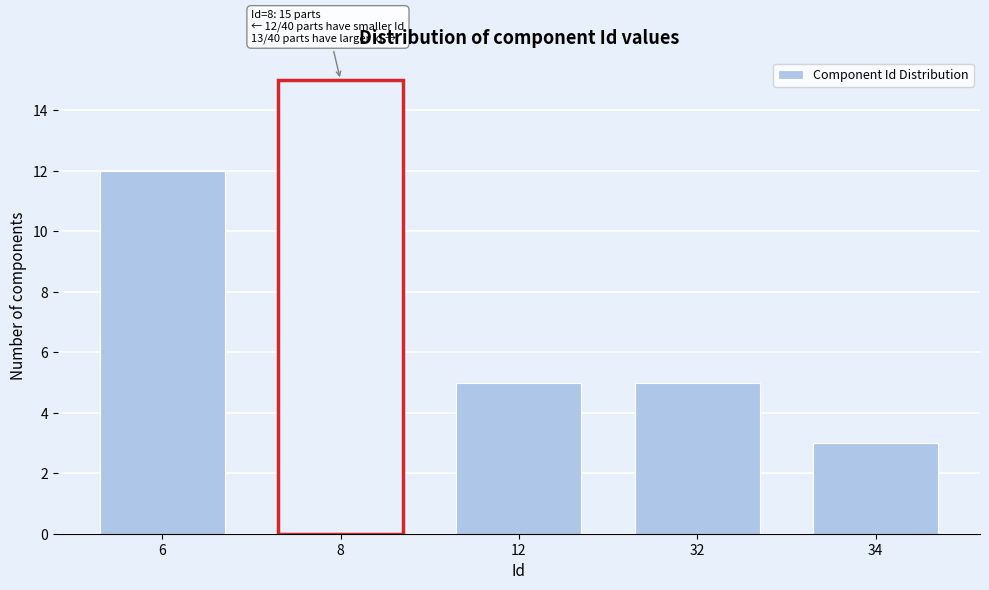

Reading left to right, transcribe all the data shown in this chart.

6=12	8=15	12=5	32=5	34=3